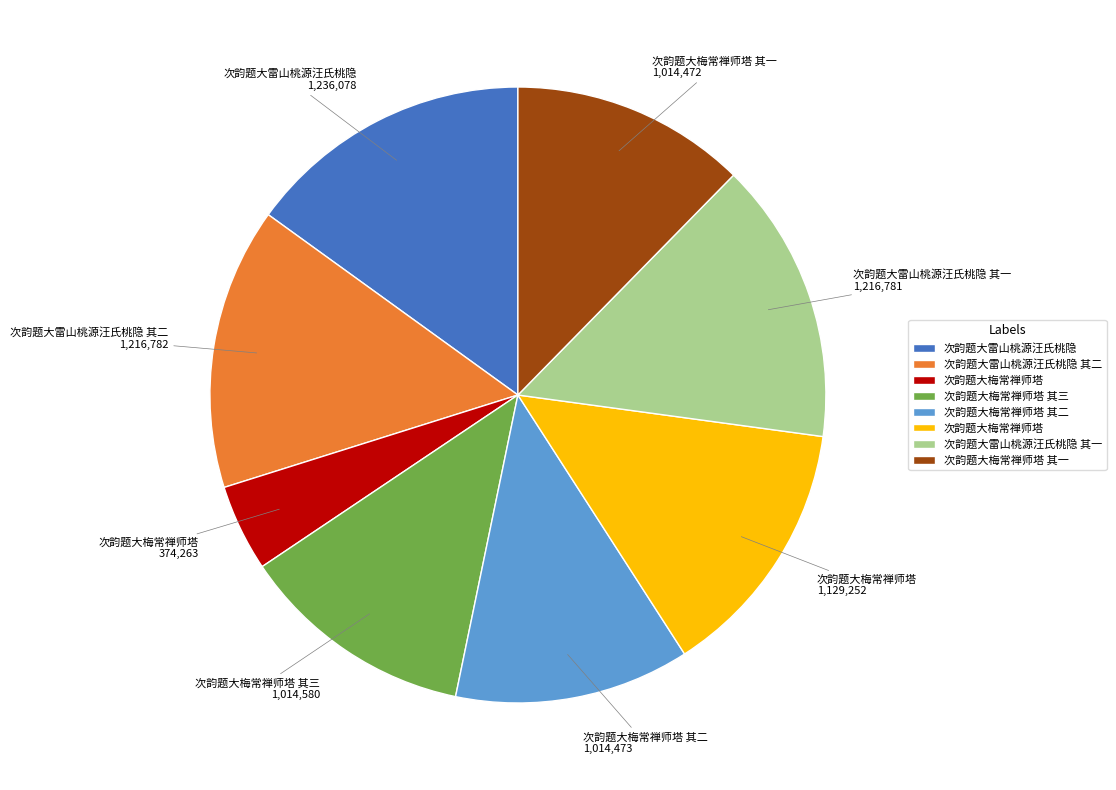

Does any single category account for the majority?

No